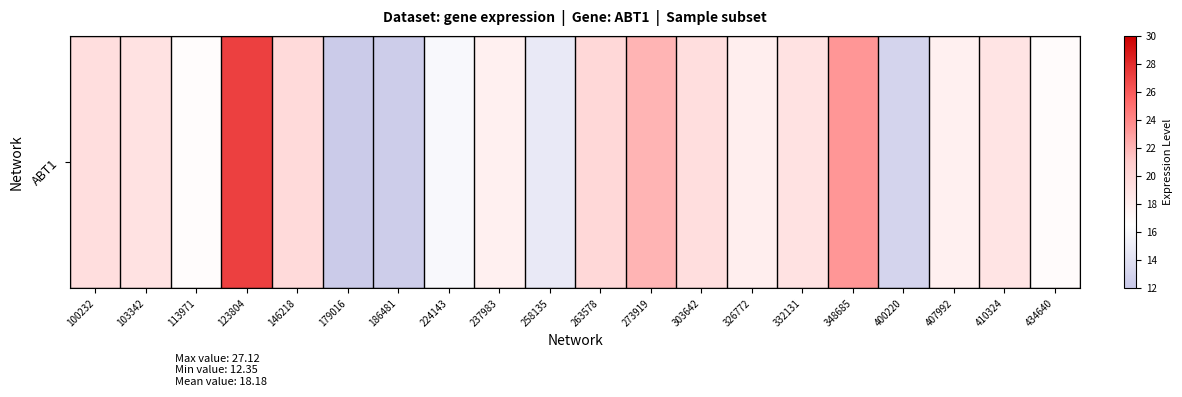

What is the smallest value displayed?

12.3